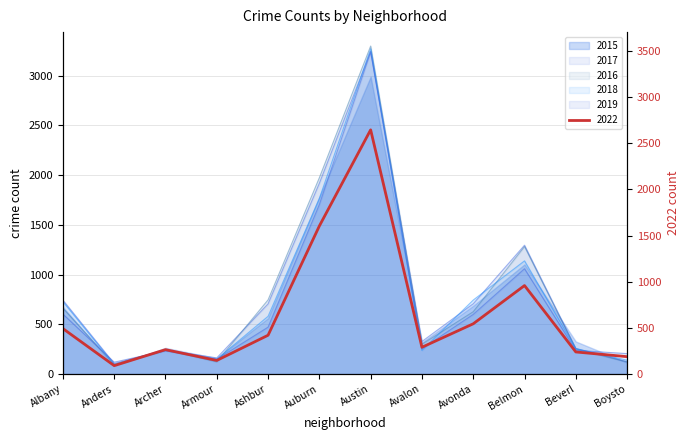

At which label does 2017 first exceed 706?

Albany